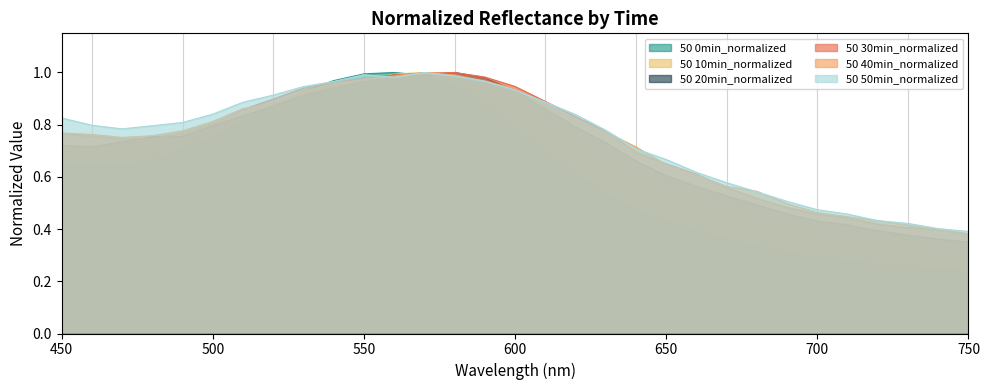

What are all the series names shown in the legend?

50 0min_normalized, 50 10min_normalized, 50 20min_normalized, 50 30min_normalized, 50 40min_normalized, 50 50min_normalized